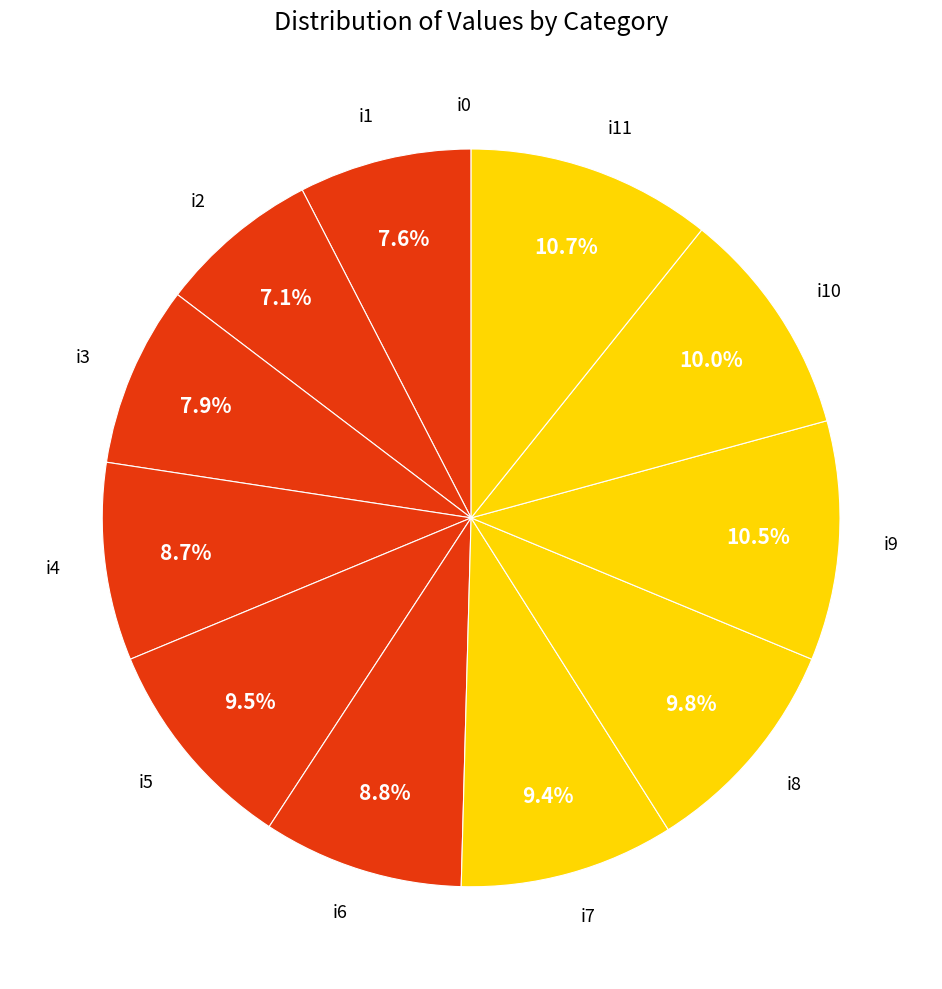

Combined, what portion of the pie is i7 and i11?

20.1%